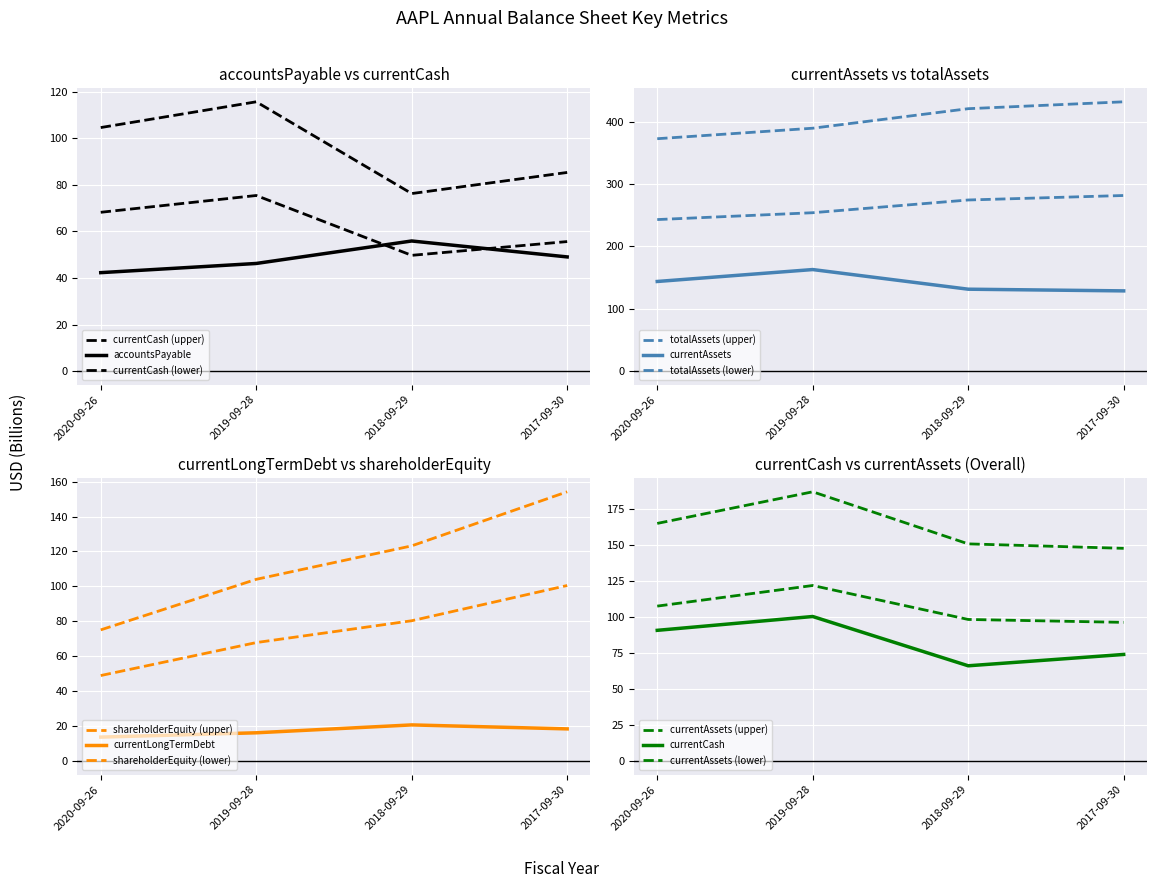

Reading left to right, transcribe all the data shown in this chart.

accountsPayable: 42.3	46.2	55.9	49.0
currentAssets: 143.7	162.8	131.3	128.6
currentCash: 104.6	115.6	76.2	85.3
currentLongTermDebt: 13.8	16.2	20.7	18.5
totalAssets: 372.5	389.3	420.6	431.6
shareholderEquity: 75.1	104.1	123.2	154.2